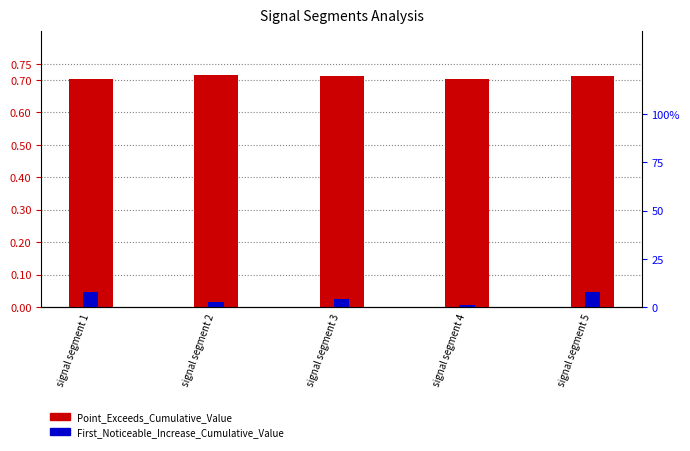

Which series has the largest total across all categories?

Point_Exceeds_Cumulative_Value